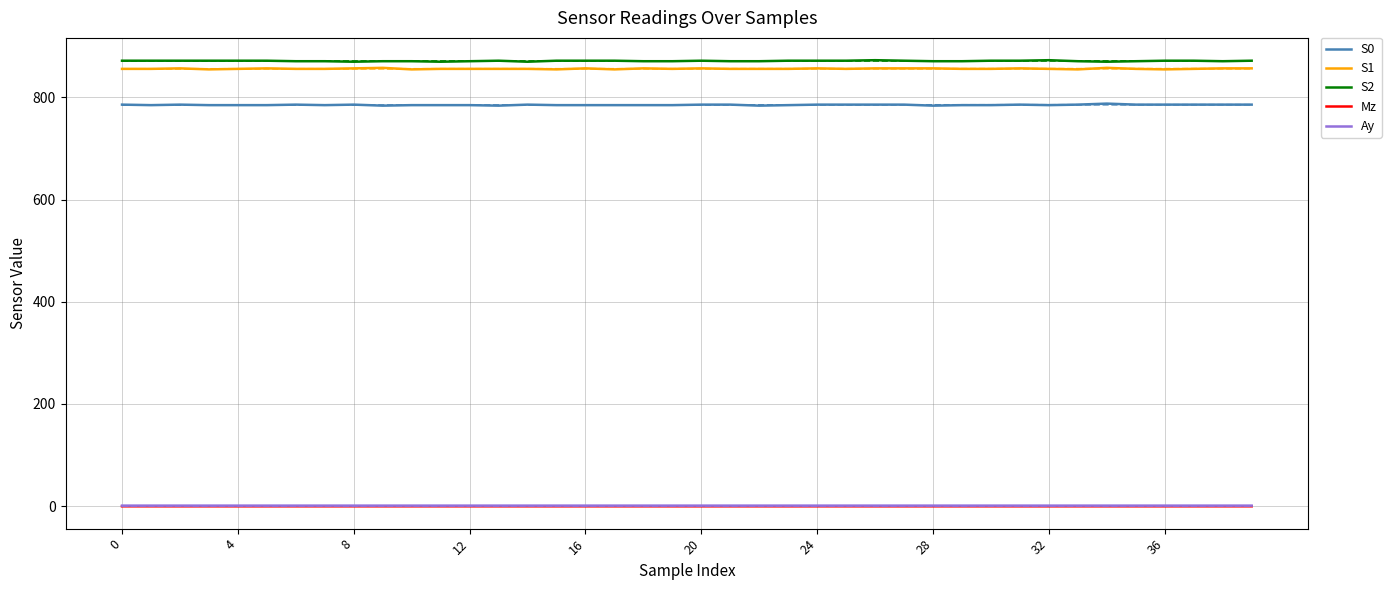

What is the minimum value shown in the chart?

-0.5